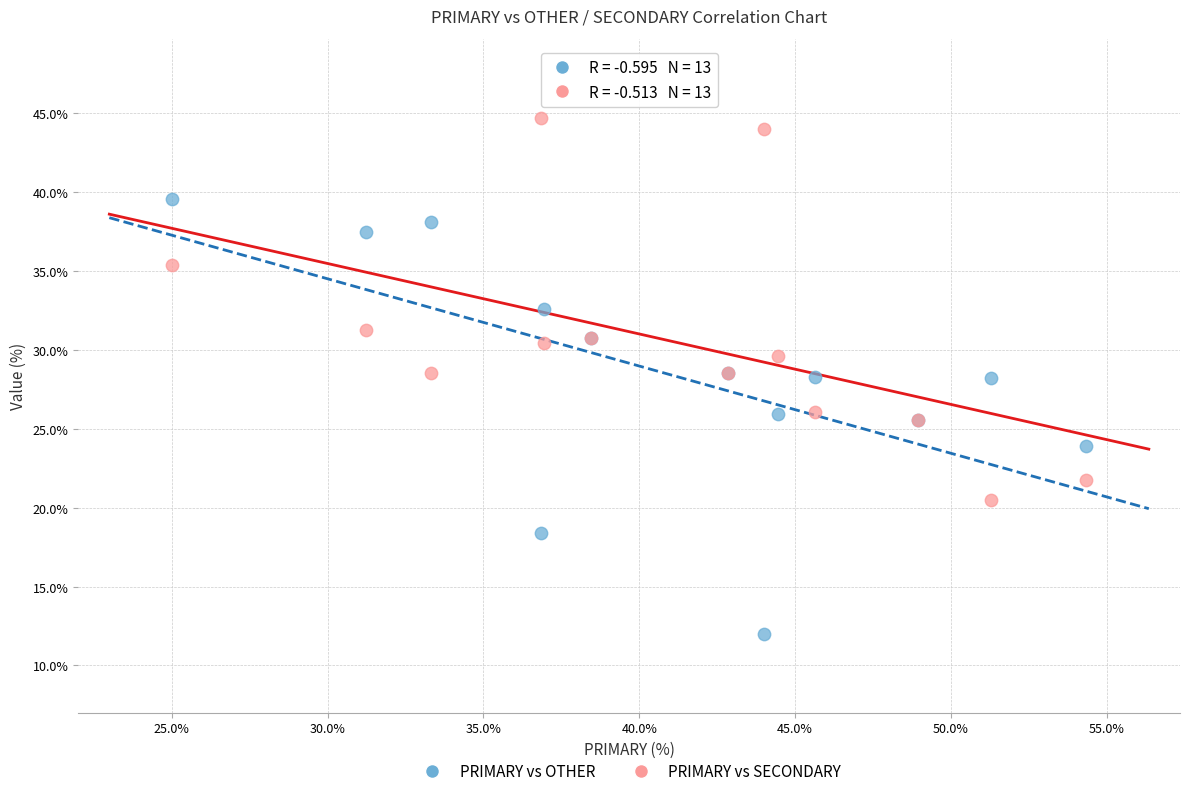

Which series reaches the minimum Y coordinate?

PRIMARY vs OTHER